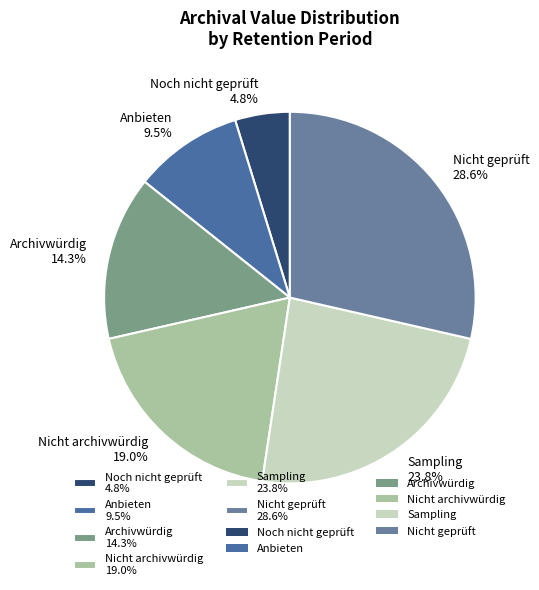

To the nearest percent, what percentage of the pie is Archivwürdig?

14%